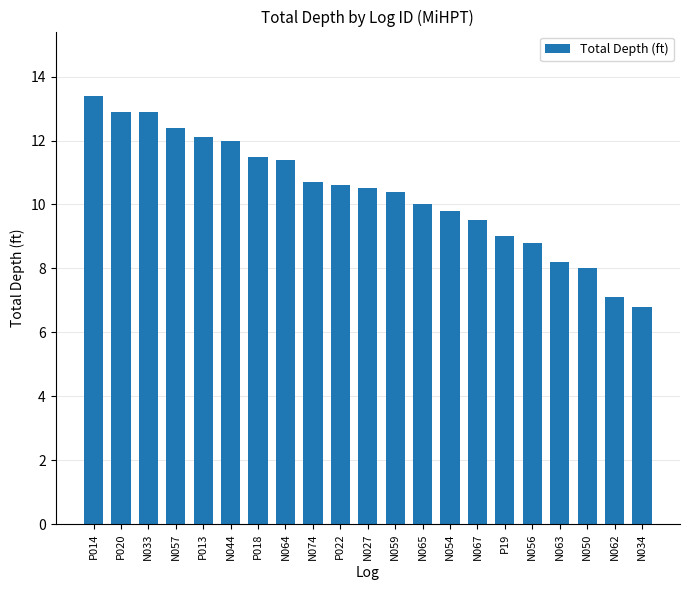

What position from the left is N033?

3